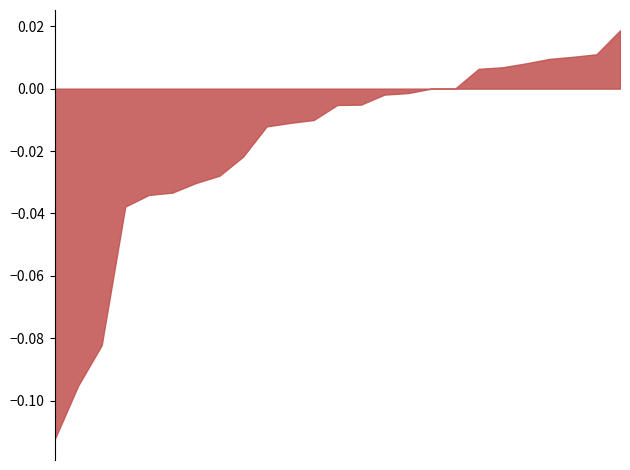

Is it true that f1 equals 0.5 at 1?

False